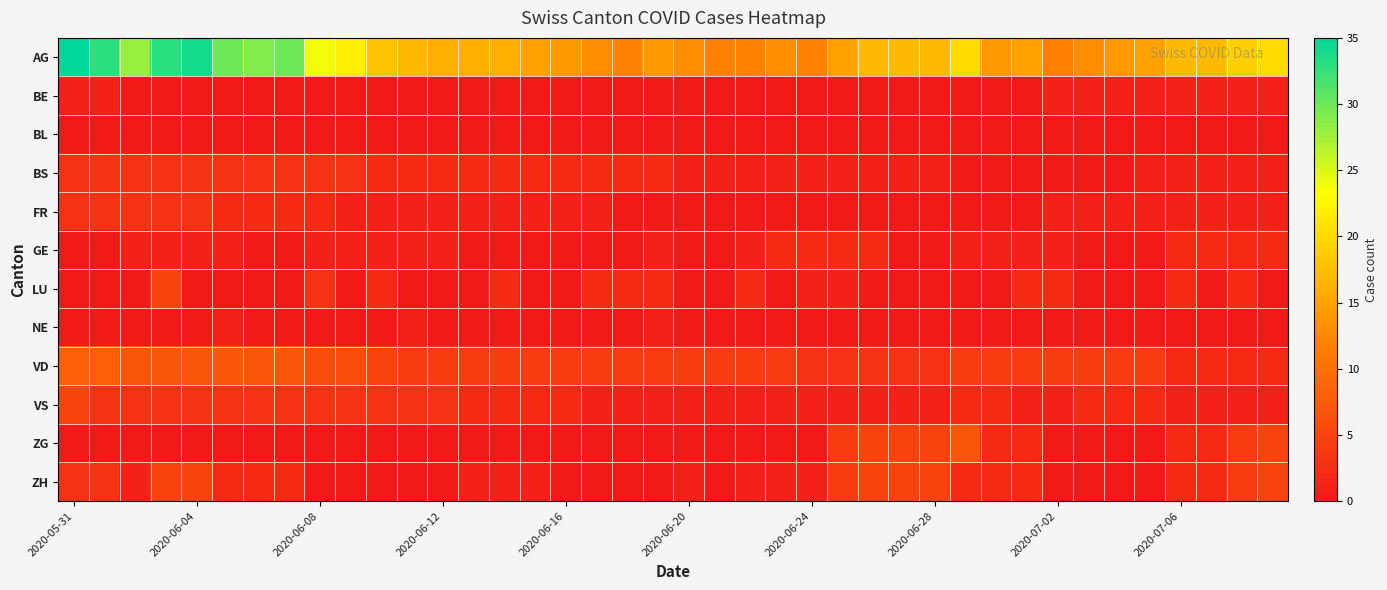

How many series are shown in this chart?

12